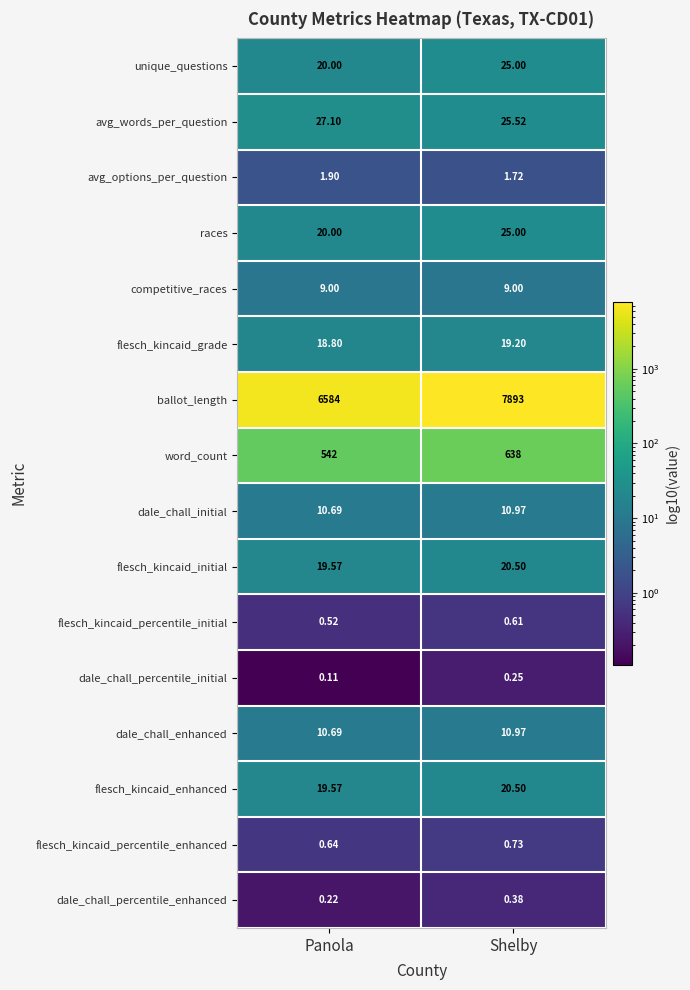

Which category has the lowest value across all series?

Panola